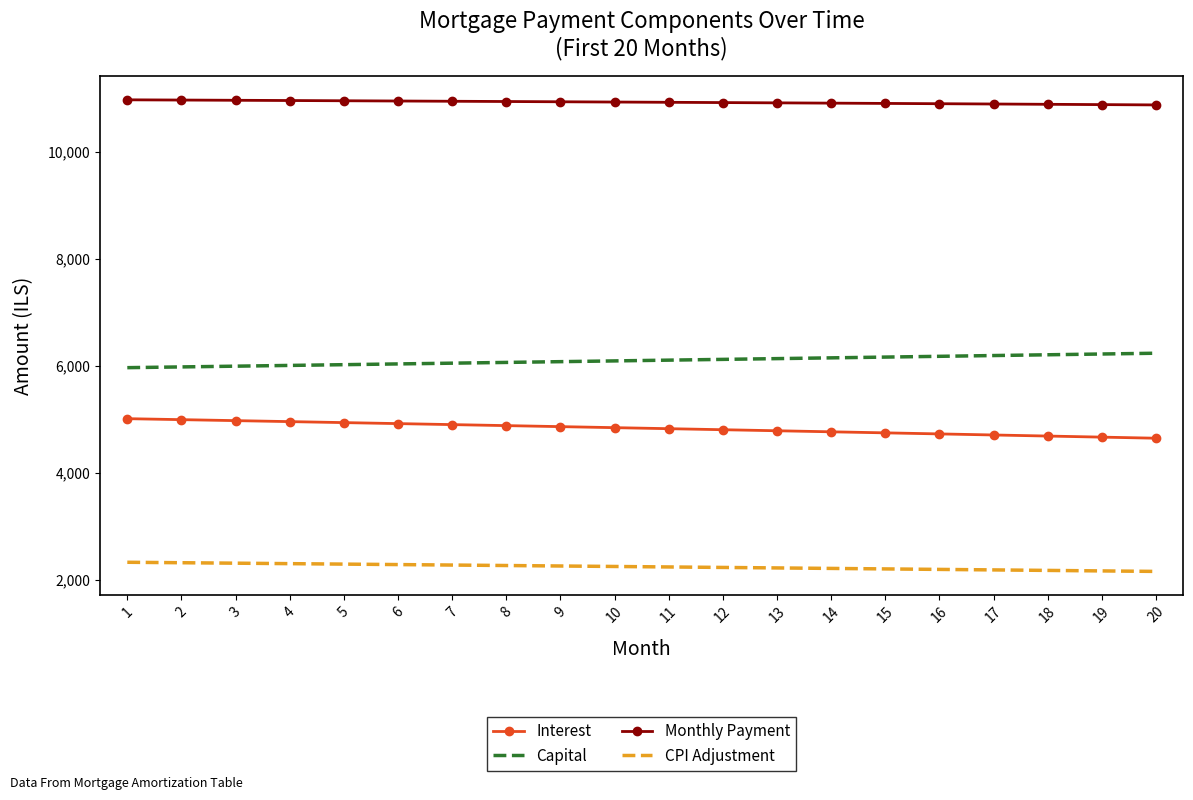

What is the difference between the second highest and second lowest values in the CPI Adjustment series?

153.2